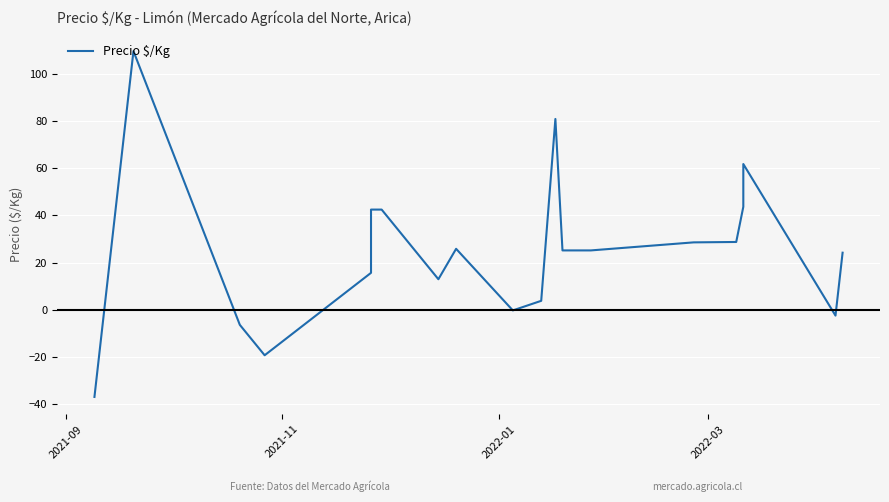

What is the value of the 4th point from the left?

-19.4